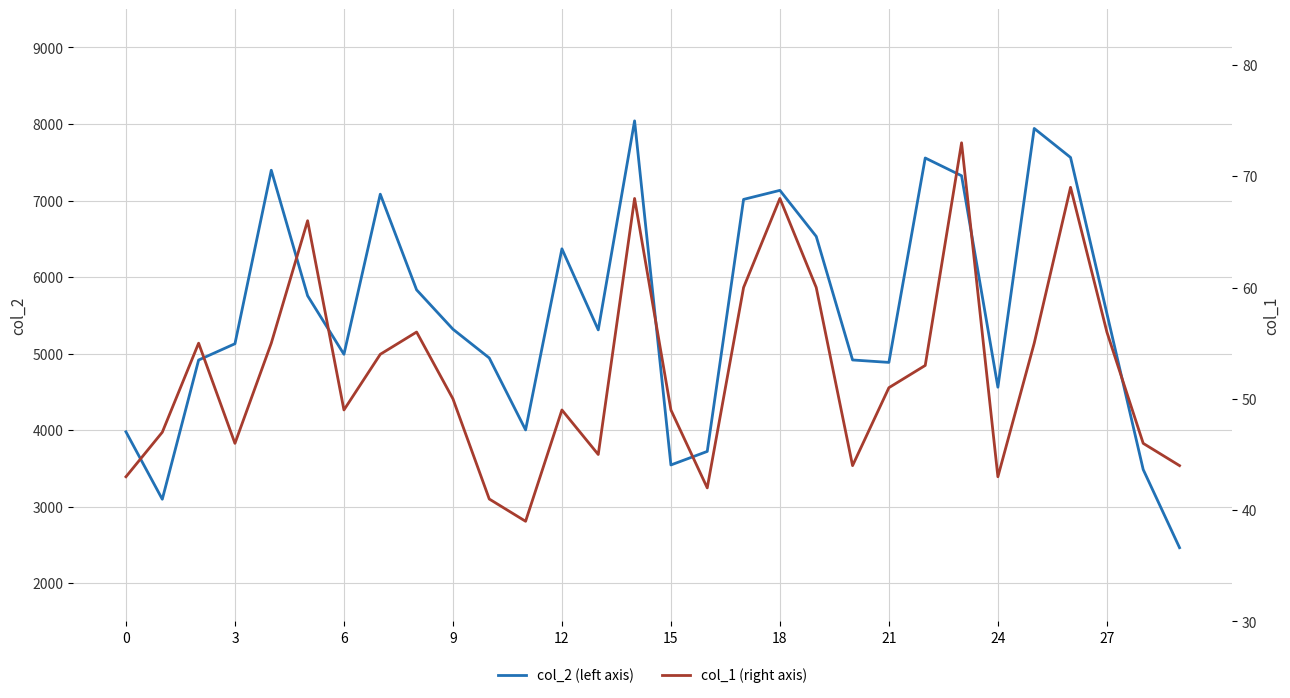

Is this an area chart (filled region under the line)?

No